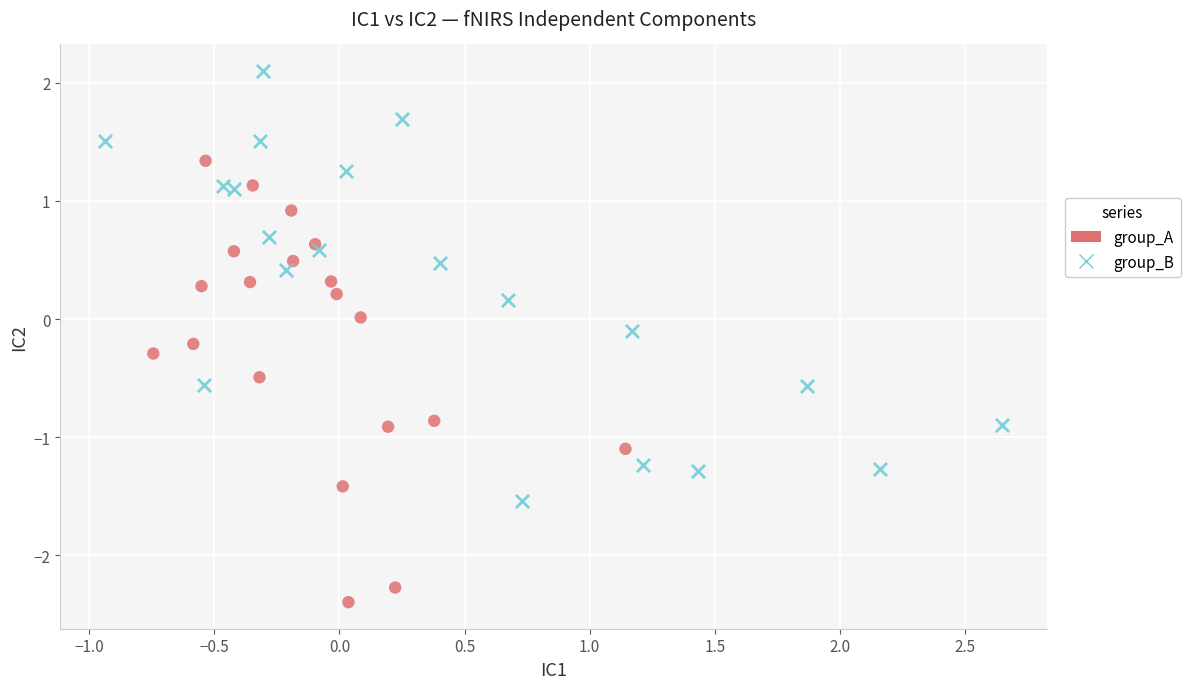

Which series reaches the minimum Y coordinate?

group_A